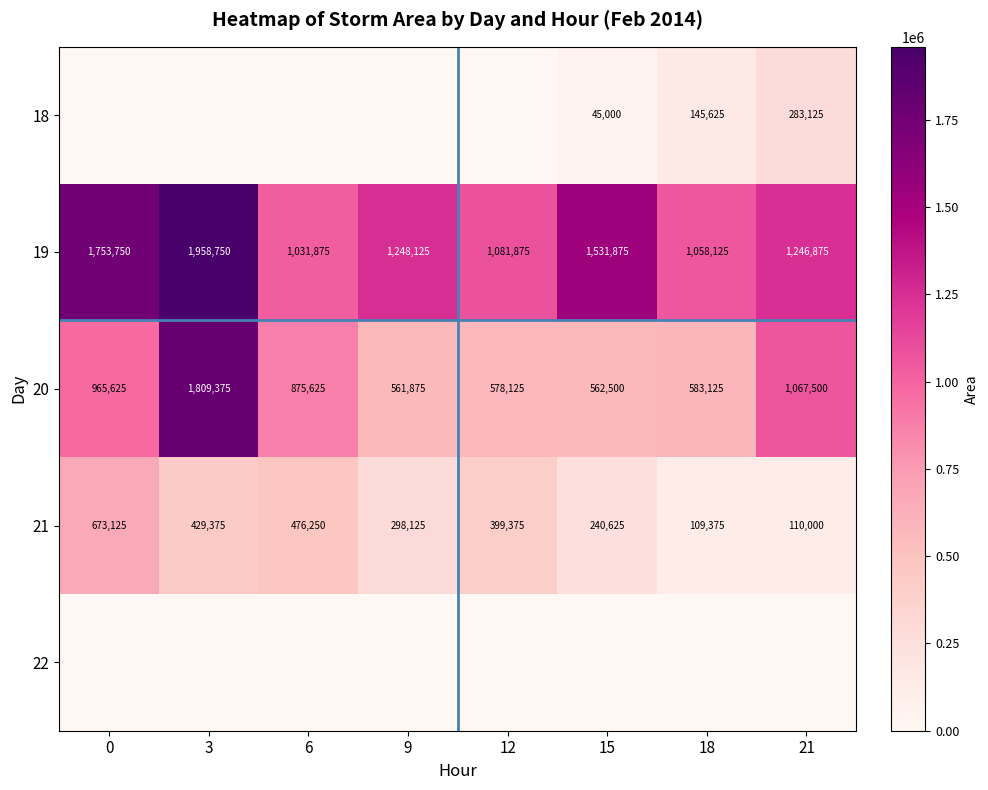

Count the number of data series in this chart.

5